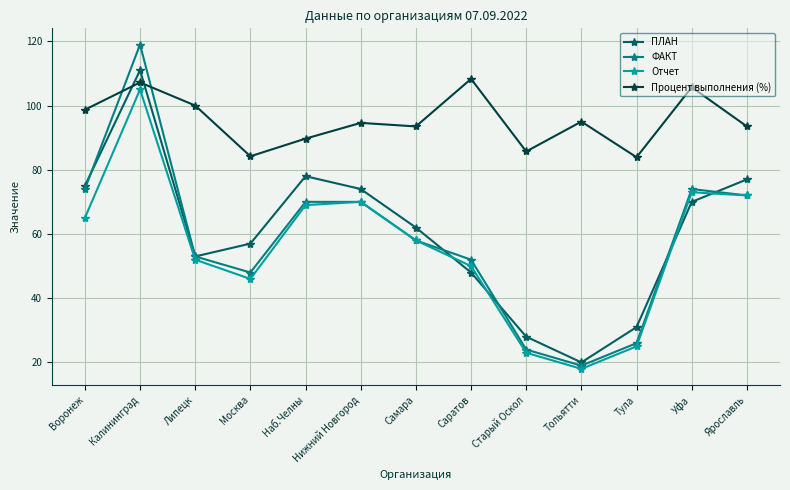

What is the value of the Процент выполнения (%) point at the 7th from the left?

93.5